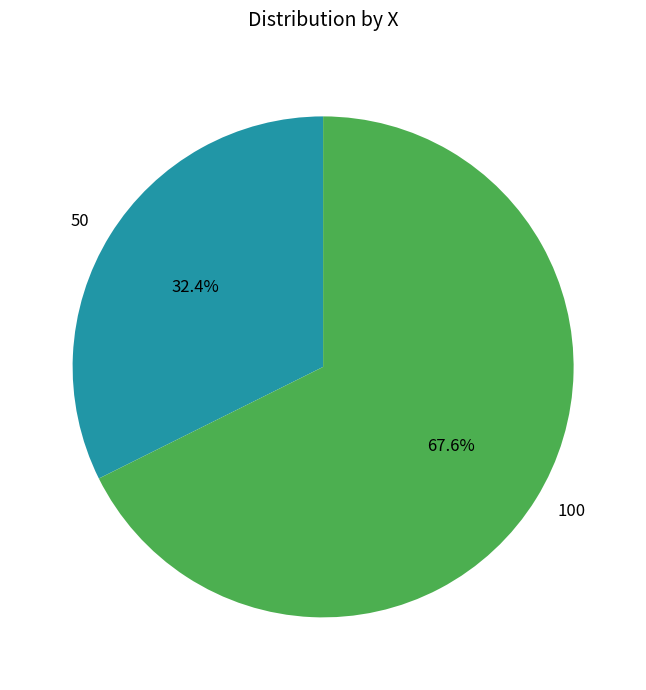

True or false: 50 accounts for 32% of the total.

True